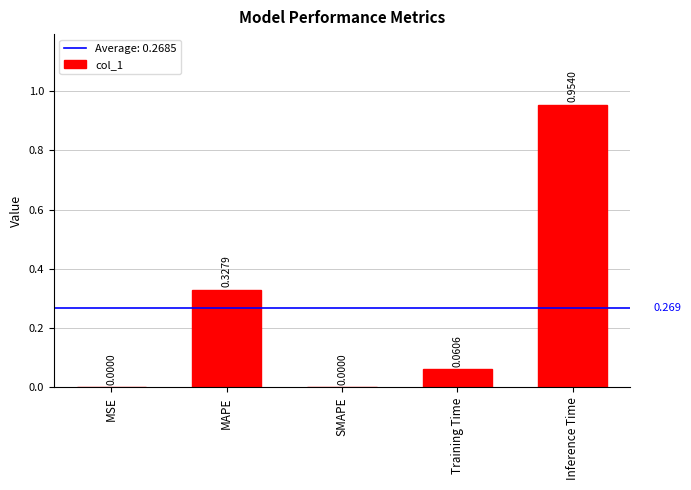

At which category does the chart reach its peak across all series?

Inference Time